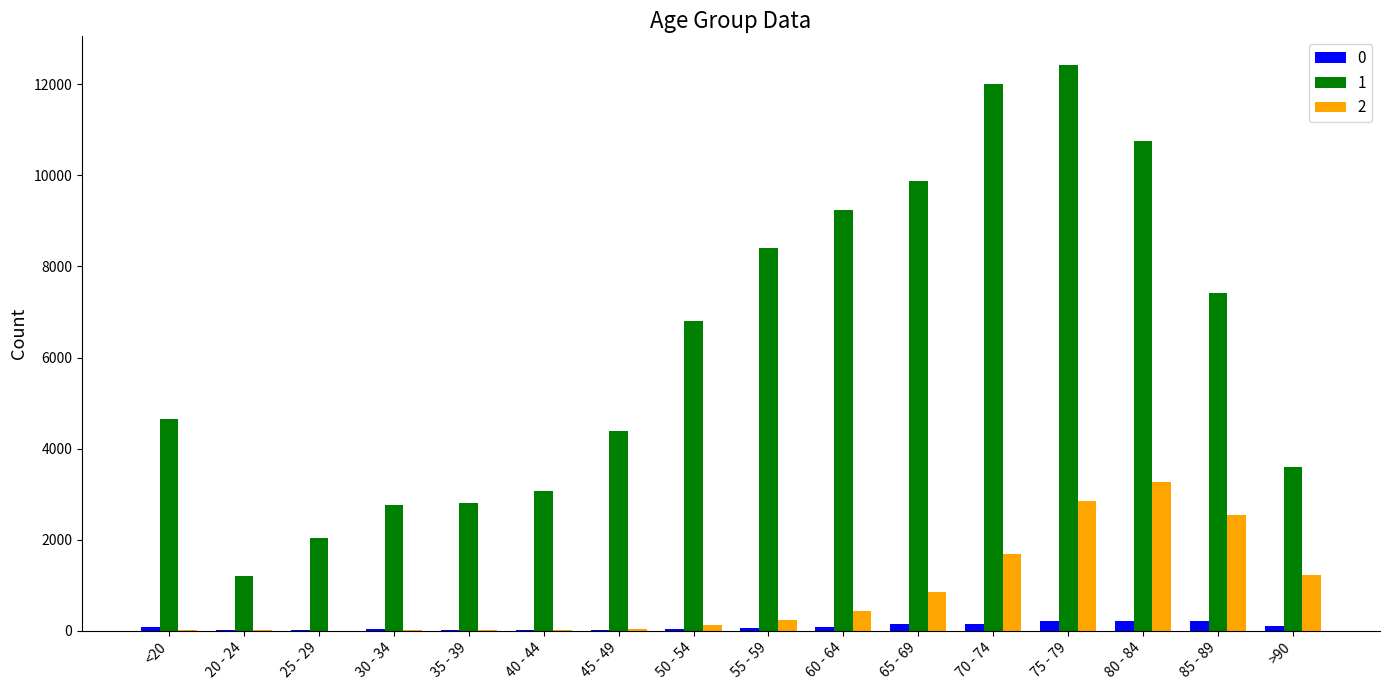

Is the value of 0 at 25 - 29 greater than the value of 2 at 80 - 84?

No